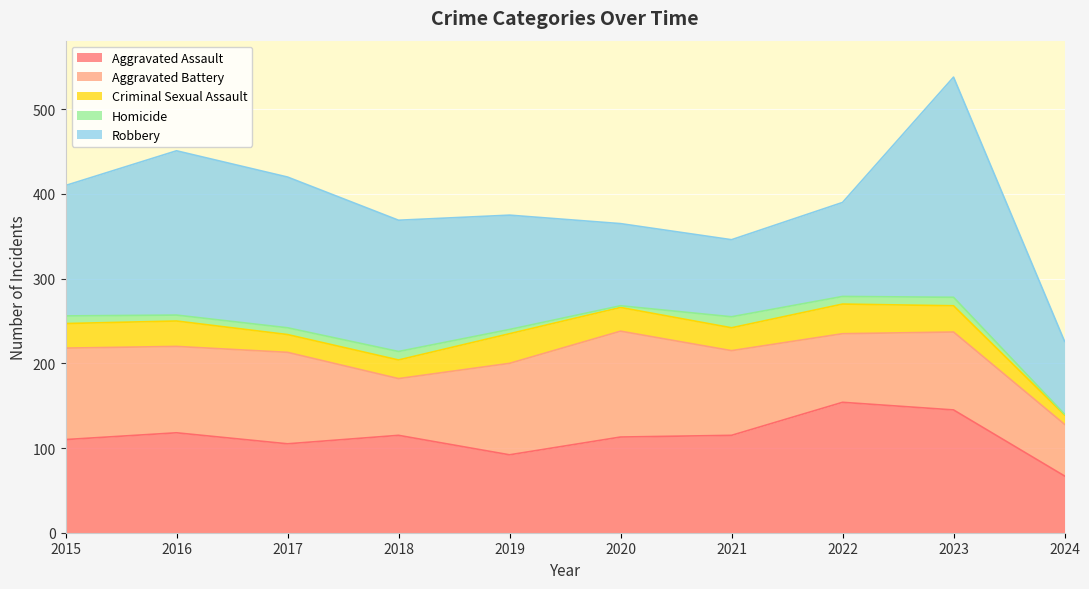

What is the average value of the Aggravated Assault series?

113